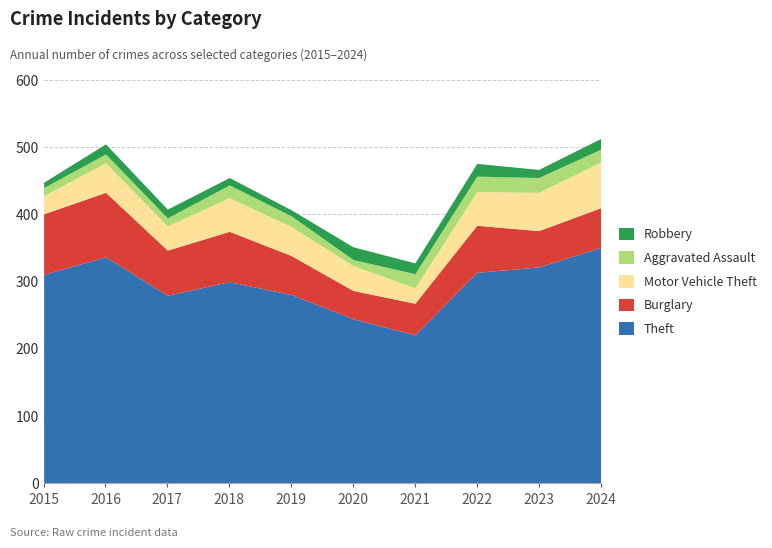

Reading right to left, what are all the values shown in this chart?

Theft: 351	322	314	221	245	281	300	280	337	311
Burglary: 59	54	70	47	42	58	75	67	96	90
Motor Vehicle Theft: 68	57	50	23	37	43	50	36	44	27
Aggravated Assault: 19	22	23	21	9	16	19	12	13	12
Robbery: 16	12	19	16	19	9	11	13	15	8